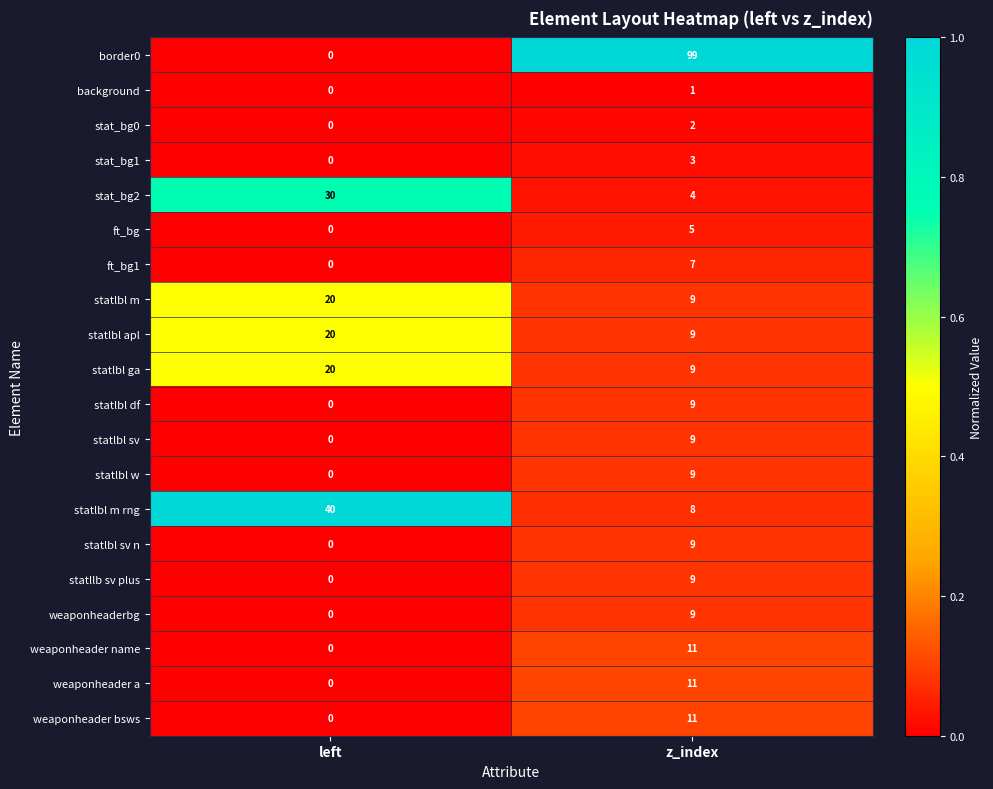

List the labels in order of statlbl apl value, largest first.

left, z_index